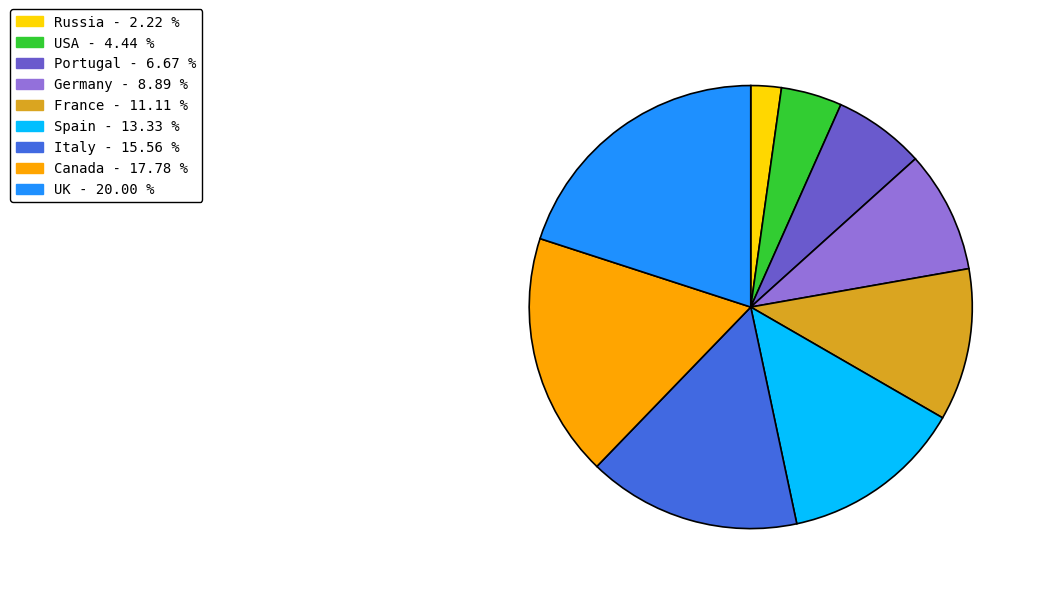

Between Germany and Spain, which is larger?

Spain